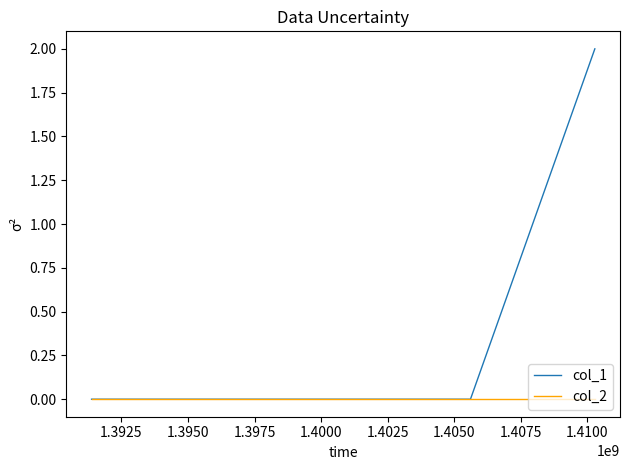

List the series in order of their peak value, highest first.

col_1, col_2